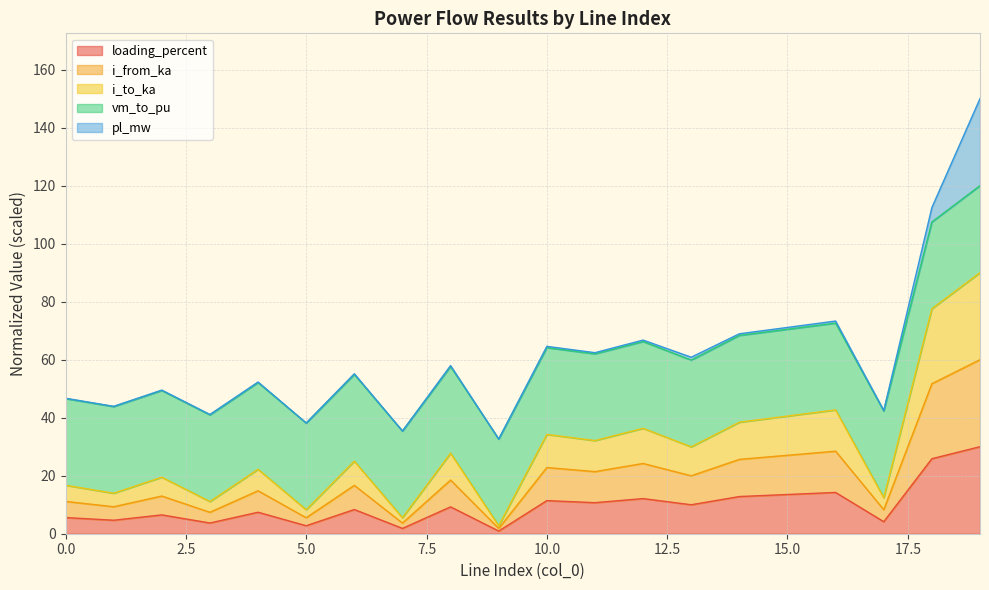

What is the highest value of the loading_percent series?

30.0